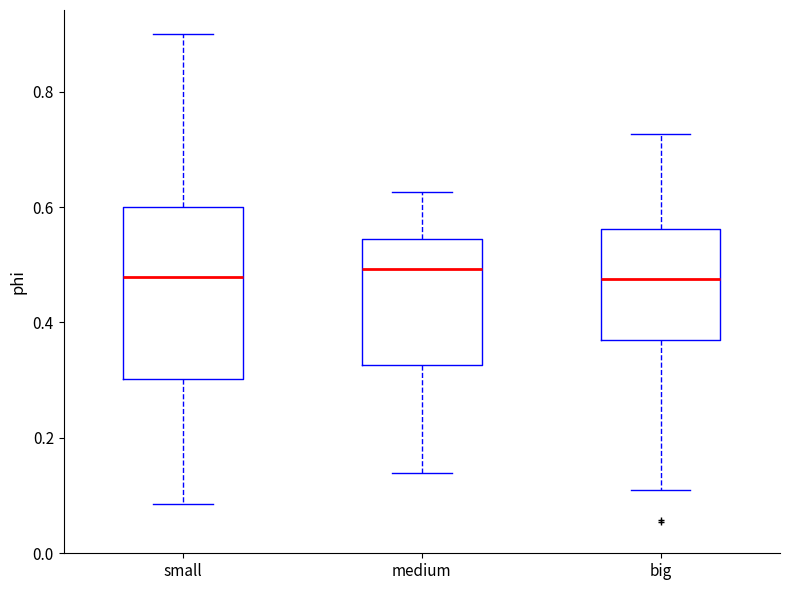

Reading left to right, read every box against the y-axis: the position of its median line, the range the box covers, and the ends of its whiskers. The values are not printed on the chart, so give them approximately, as read against the axis.

small: median 0.48, box 0.30 to 0.60, whiskers 0.08 to 0.90
medium: median 0.50, box 0.32 to 0.54, whiskers 0.14 to 0.62
big: median 0.48, box 0.36 to 0.56, whiskers 0.10 to 0.72